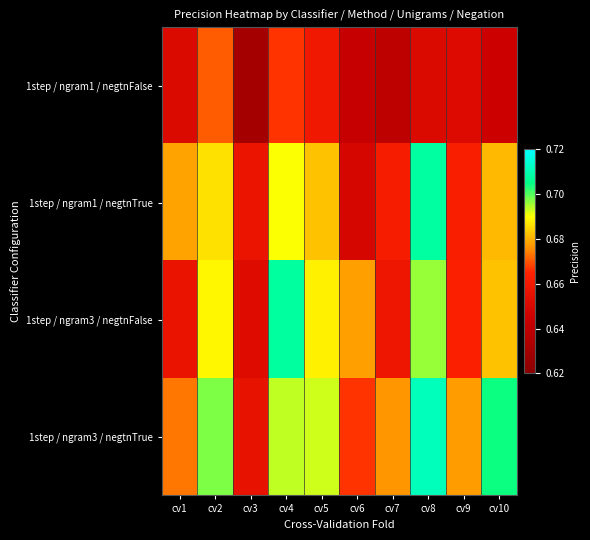

At how many categories does at least one series exceed 0?

10